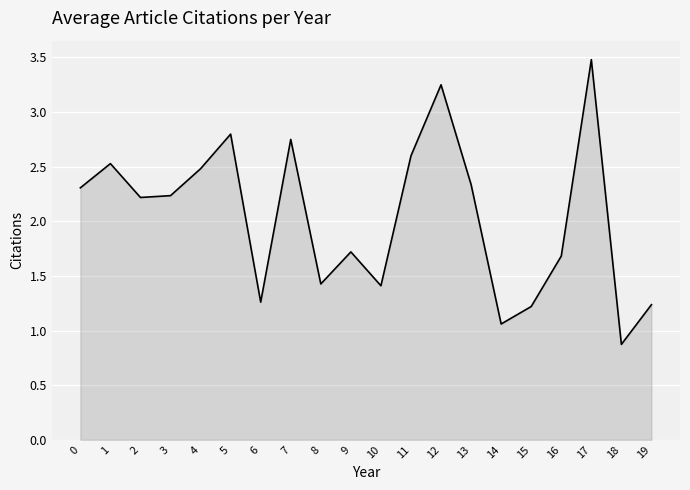

How many interior local peaks (higher than both neighbors) does the data have?

6